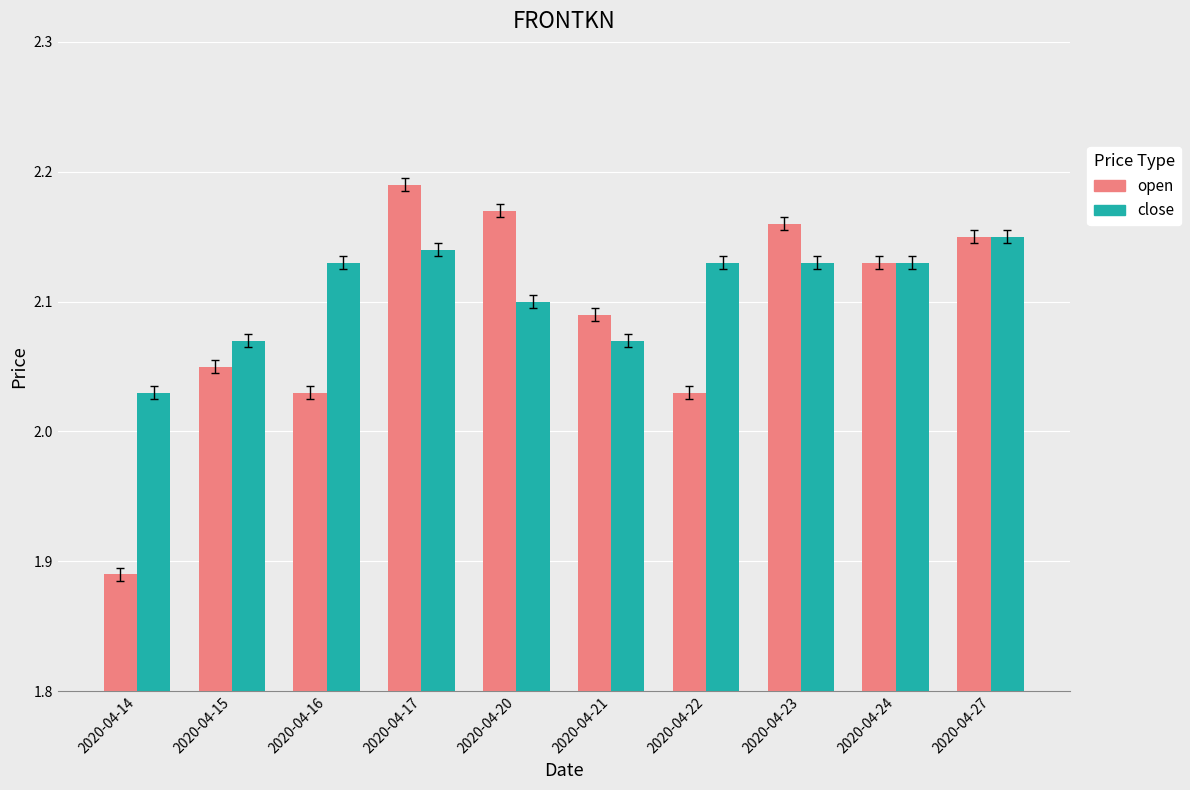

Which label corresponds to the largest value in the chart?

2020-04-17